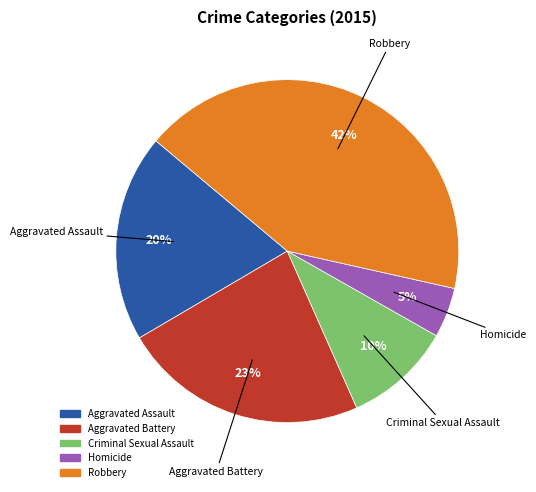

Rank the categories by value from highest to lowest.

Robbery, Aggravated Battery, Aggravated Assault, Criminal Sexual Assault, Homicide